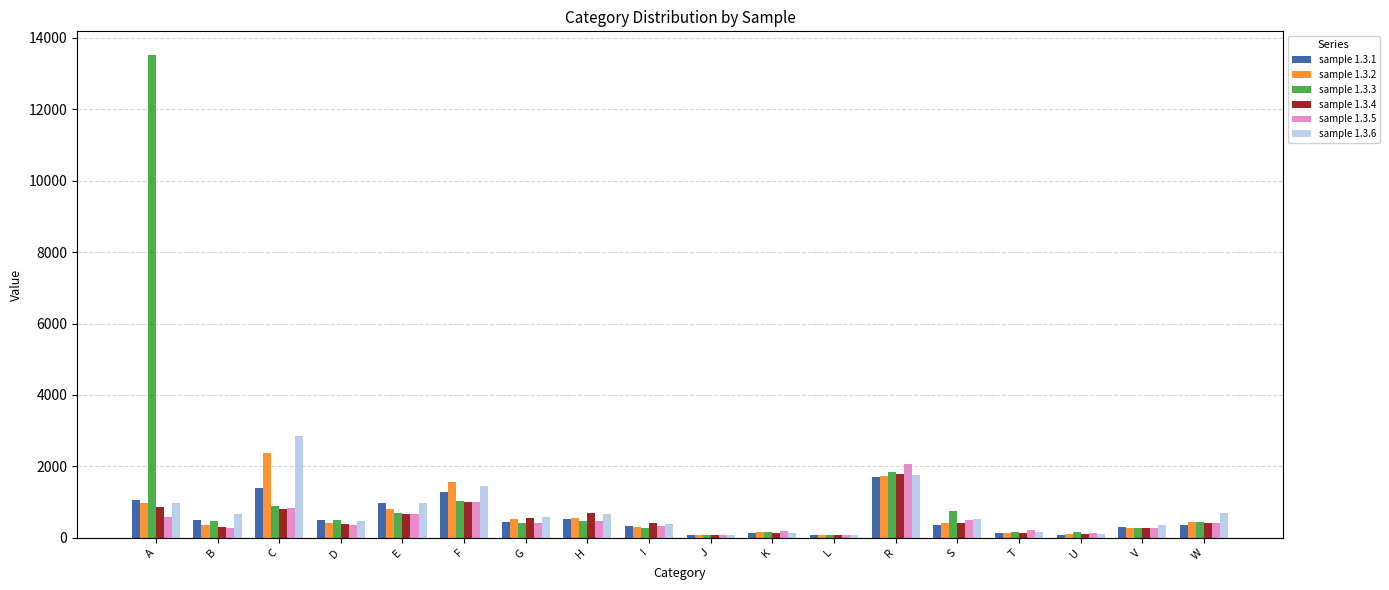

What is the average value of the sample 1.3.3 series?

1231.8